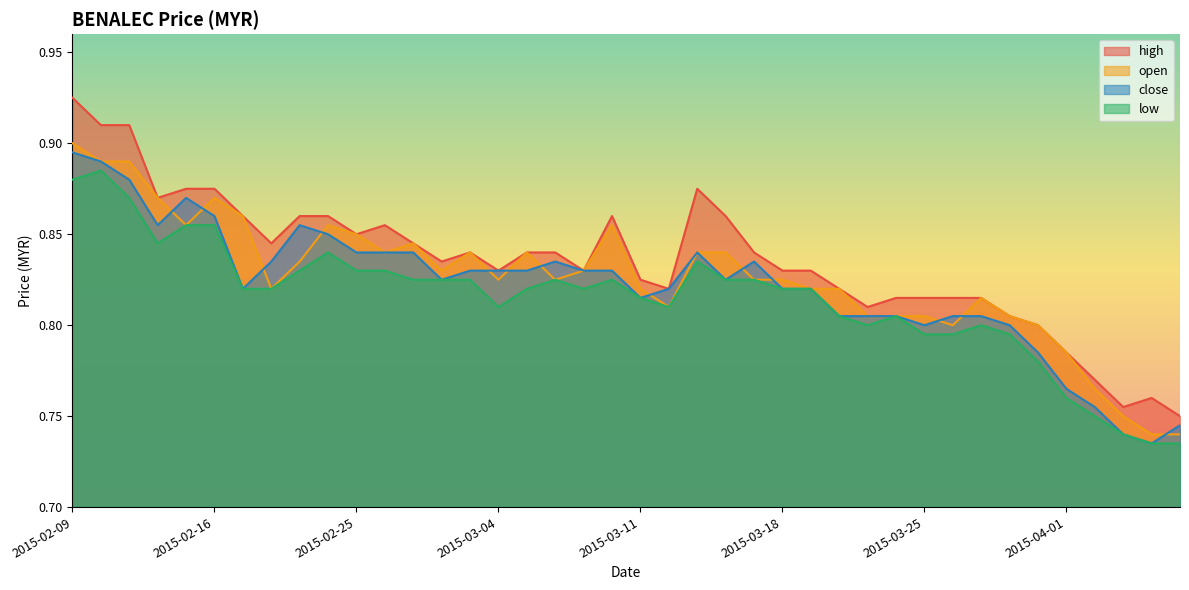

At 2015-02-24, list the series in order from largest to smallest.

high, open, close, low